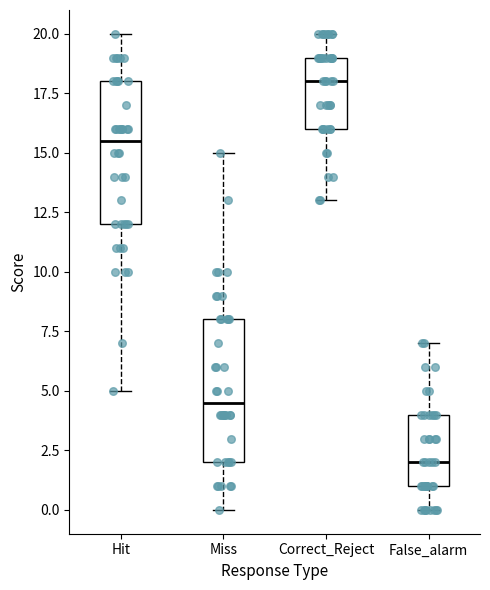

Which box's median line is the highest?

Correct_Reject